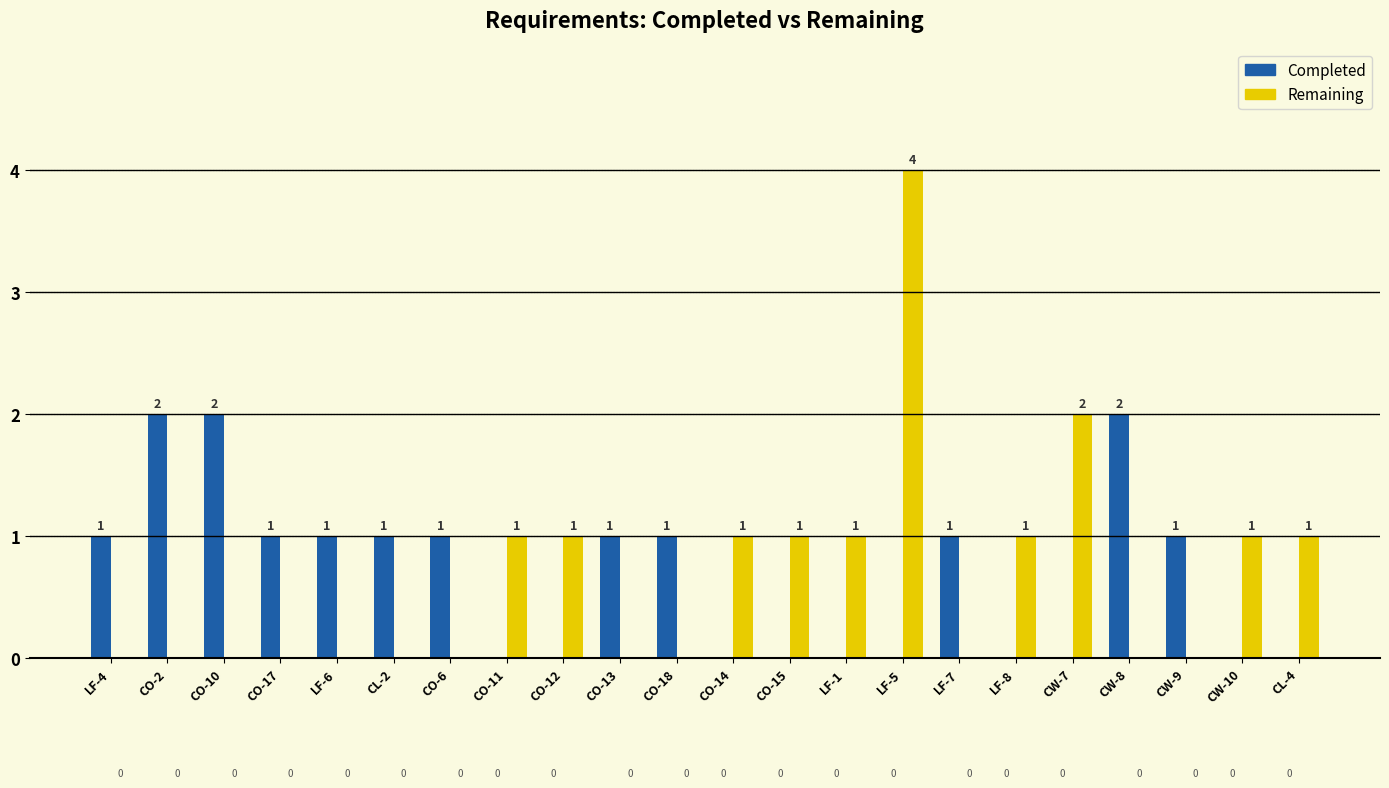

What is the maximum value for Completed?

2